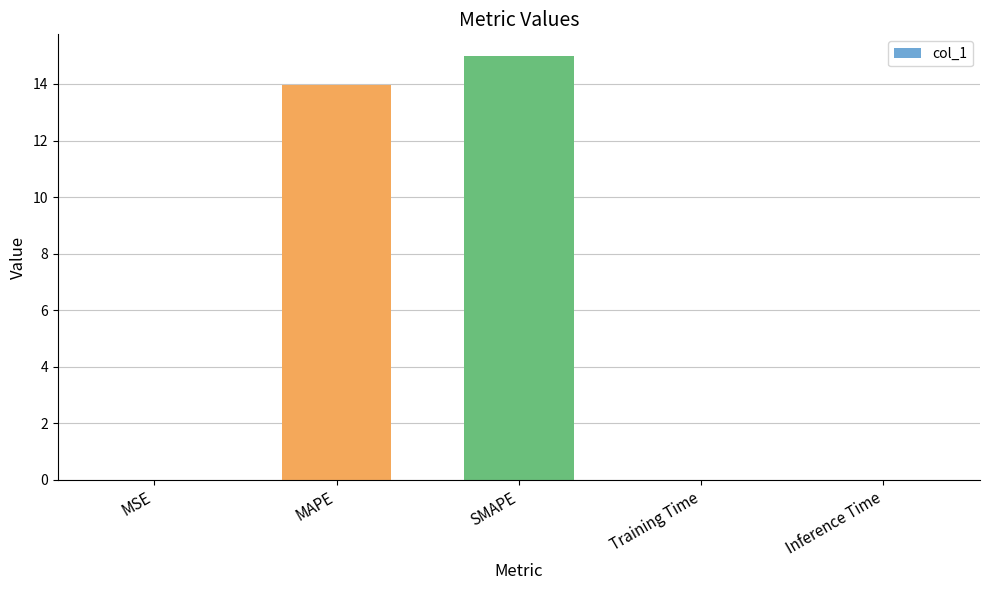

What is the sum of all values?

29.0